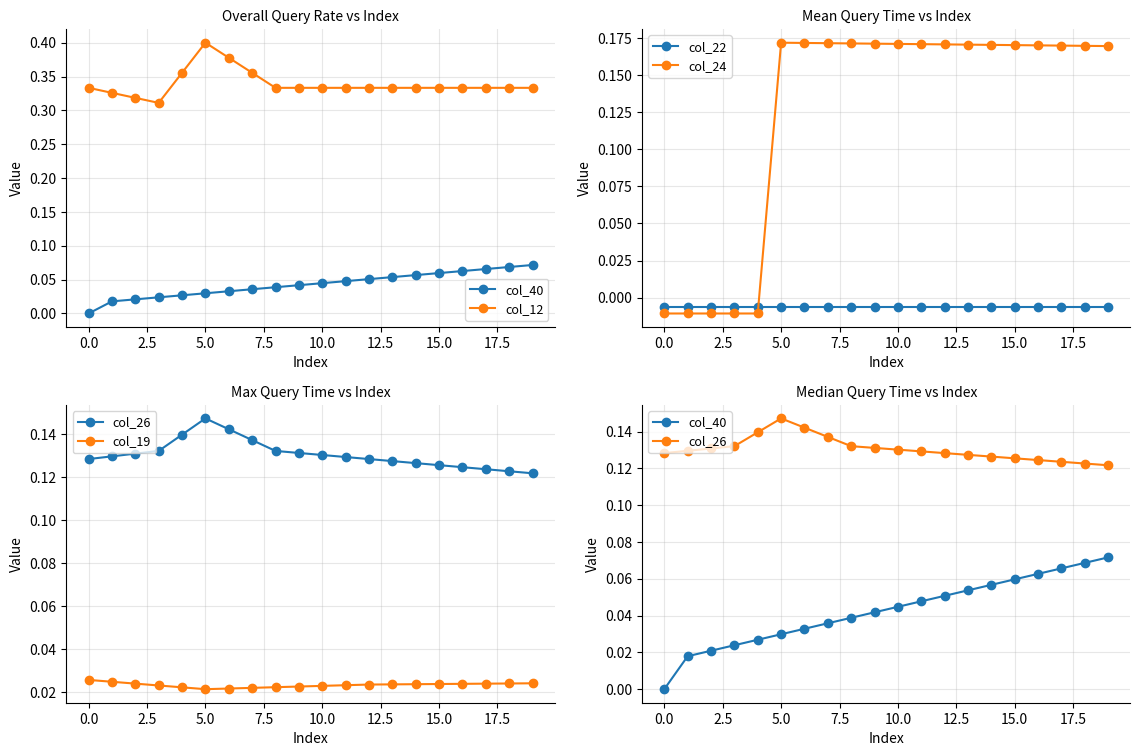

Which series has the largest total across all categories?

col_12